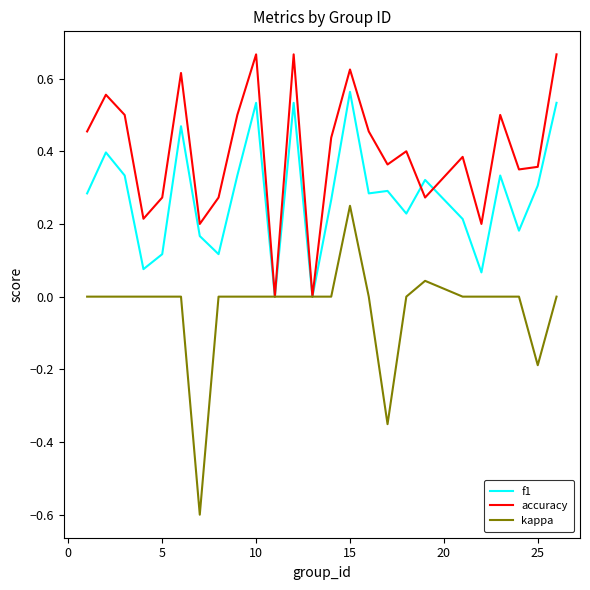

Which series has the largest total across all categories?

accuracy